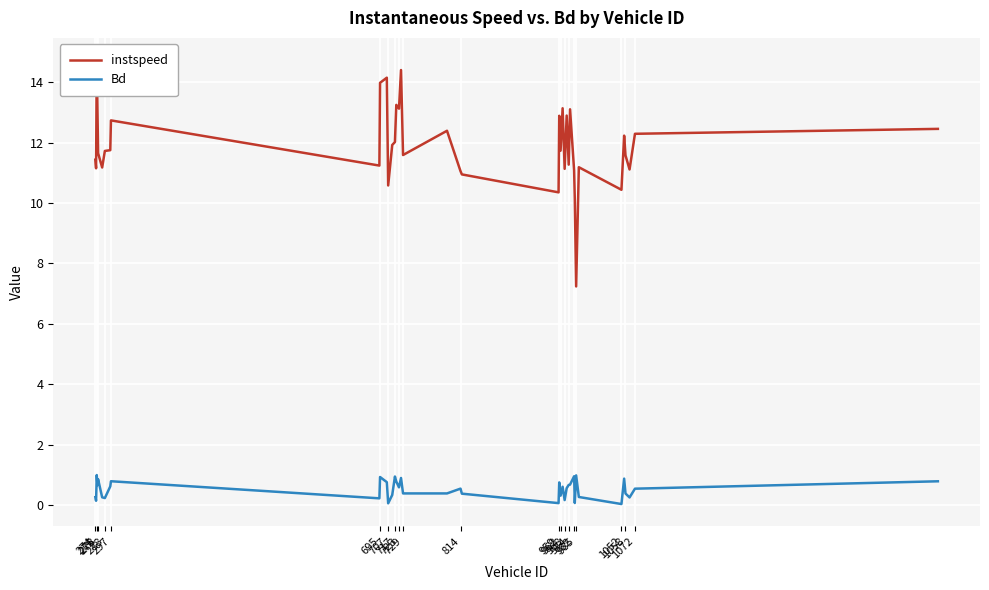

Does the chart display data point markers on the line(s)?

No